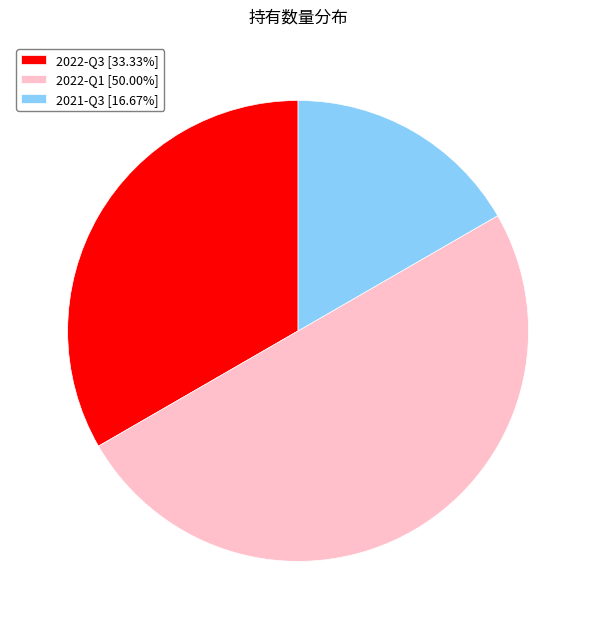

Which slice is the largest?

2022-Q1